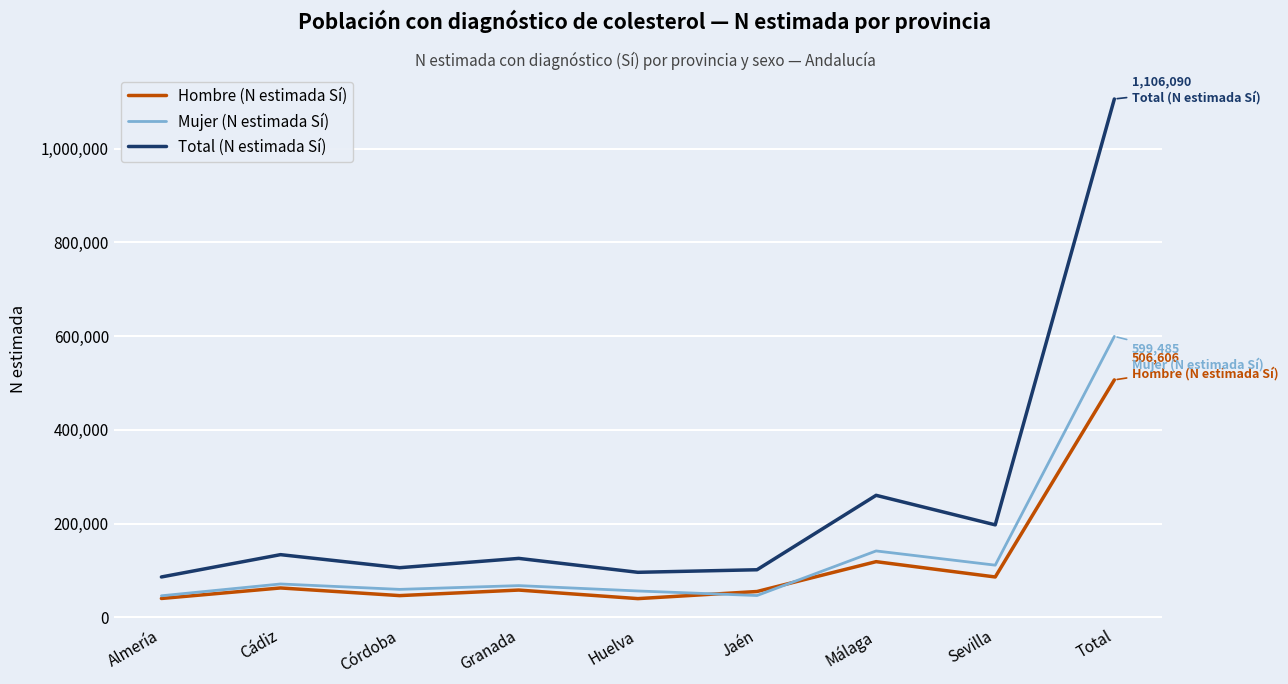

True or false: Total (N estimada Sí) and Hombre (N estimada Sí) intersect in this chart.

False